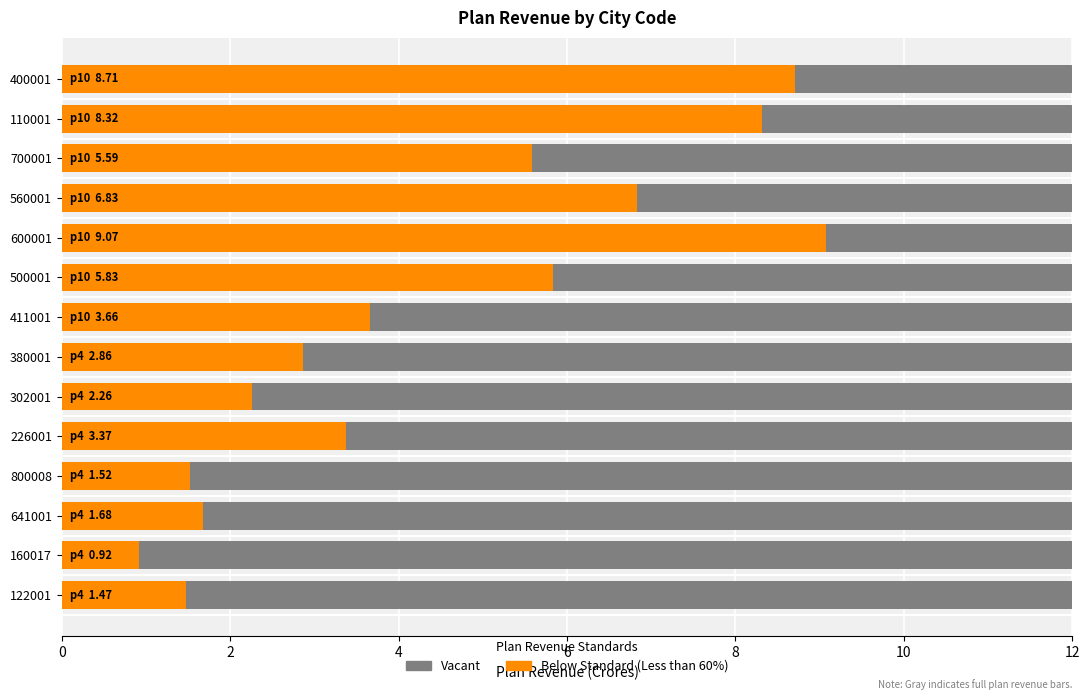

What is the minimum value shown in the chart?

0.9